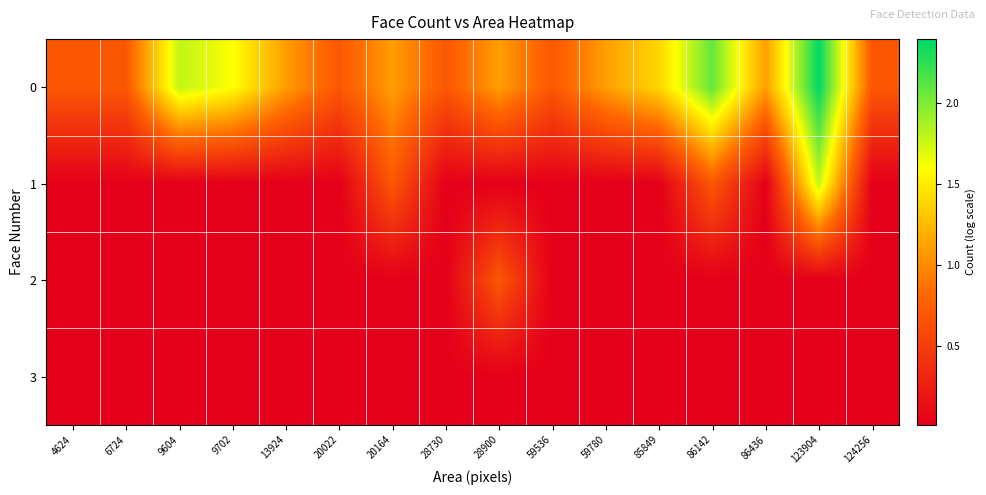

Reading right to left, extract all data points from this chart.

0: 124256=0.7	123904=2.4	86436=1.1	86142=2.1	85849=1.4	59780=1.1	59536=0.7	28900=1.1	28730=0.7	20164=1.1	20022=0.7	13924=1.1	9702=1.6	9604=1.8	6724=0.7	4624=0.7
1: 124256=0.0	123904=1.8	86436=0.0	86142=0.7	85849=0.0	59780=0.0	59536=0.0	28900=0.0	28730=0.0	20164=0.7	20022=0.0	13924=0.0	9702=0.0	9604=0.0	6724=0.0	4624=0.0
2: 124256=0.0	123904=0.0	86436=0.0	86142=0.0	85849=0.0	59780=0.0	59536=0.0	28900=0.7	28730=0.0	20164=0.0	20022=0.0	13924=0.0	9702=0.0	9604=0.0	6724=0.0	4624=0.0
3: 124256=0.0	123904=0.0	86436=0.0	86142=0.0	85849=0.0	59780=0.0	59536=0.0	28900=0.0	28730=0.0	20164=0.0	20022=0.0	13924=0.0	9702=0.0	9604=0.0	6724=0.0	4624=0.0